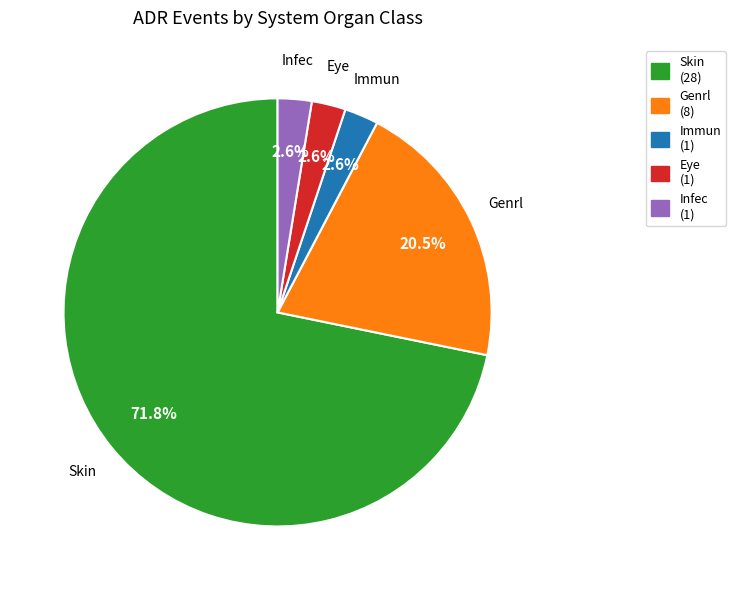

Between Genrl (8) and Immun (1), which is larger?

Genrl (8)